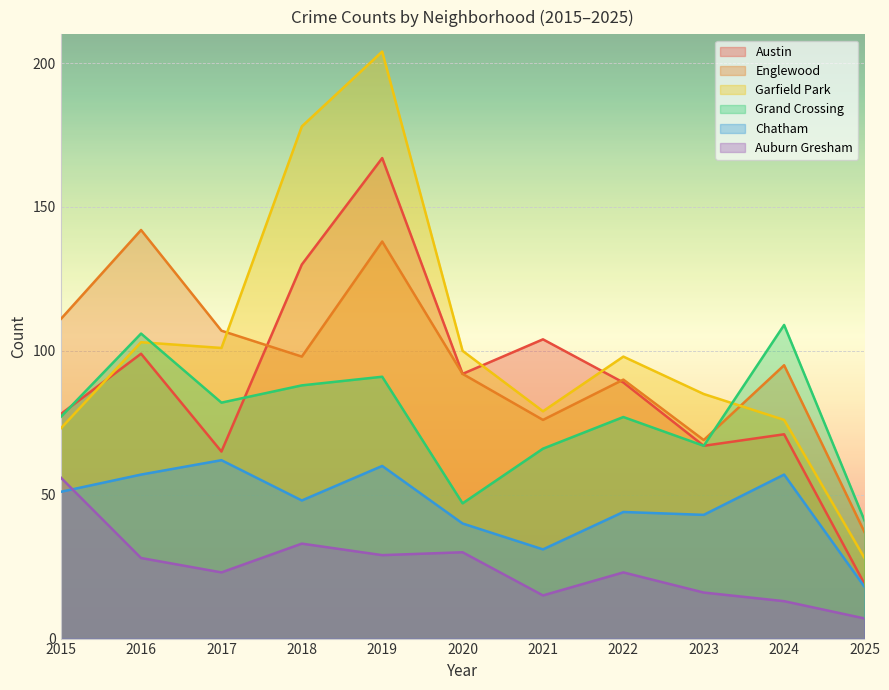

What are all the series names shown in the legend?

Austin, Englewood, Garfield Park, Grand Crossing, Chatham, Auburn Gresham